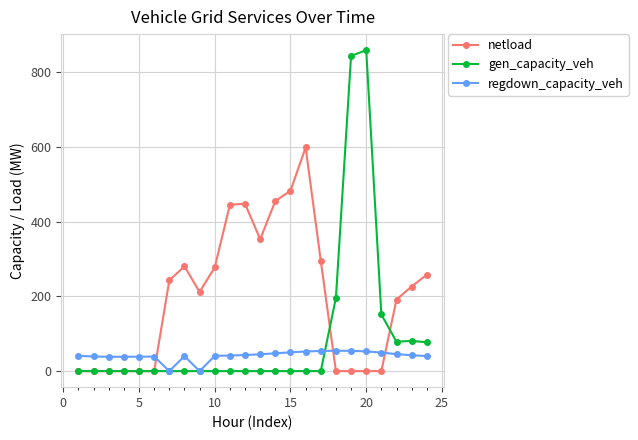

How many data points in netload are above 226?

12